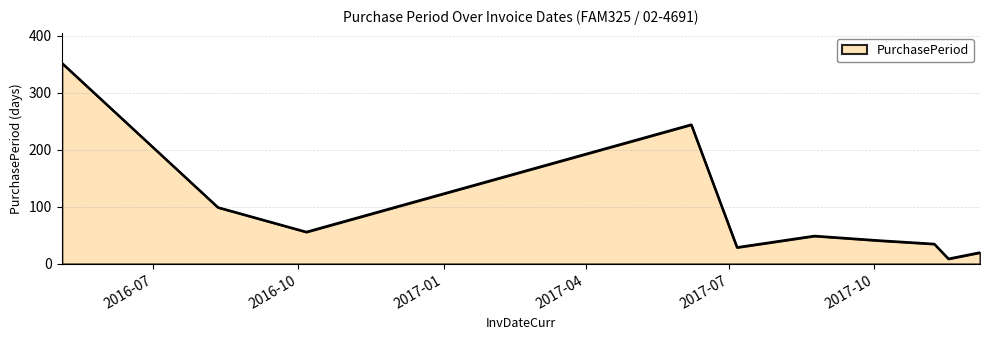

What is the difference between the maximum and minimum values?

343